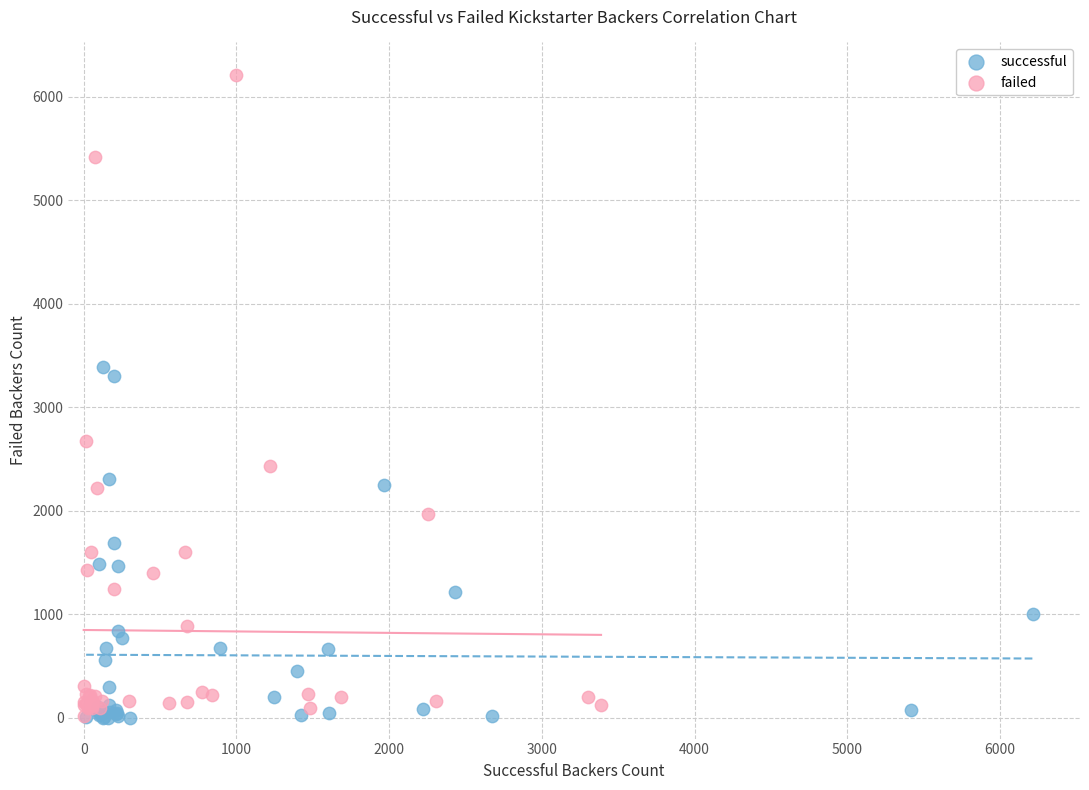

Which series reaches the maximum Y coordinate?

failed